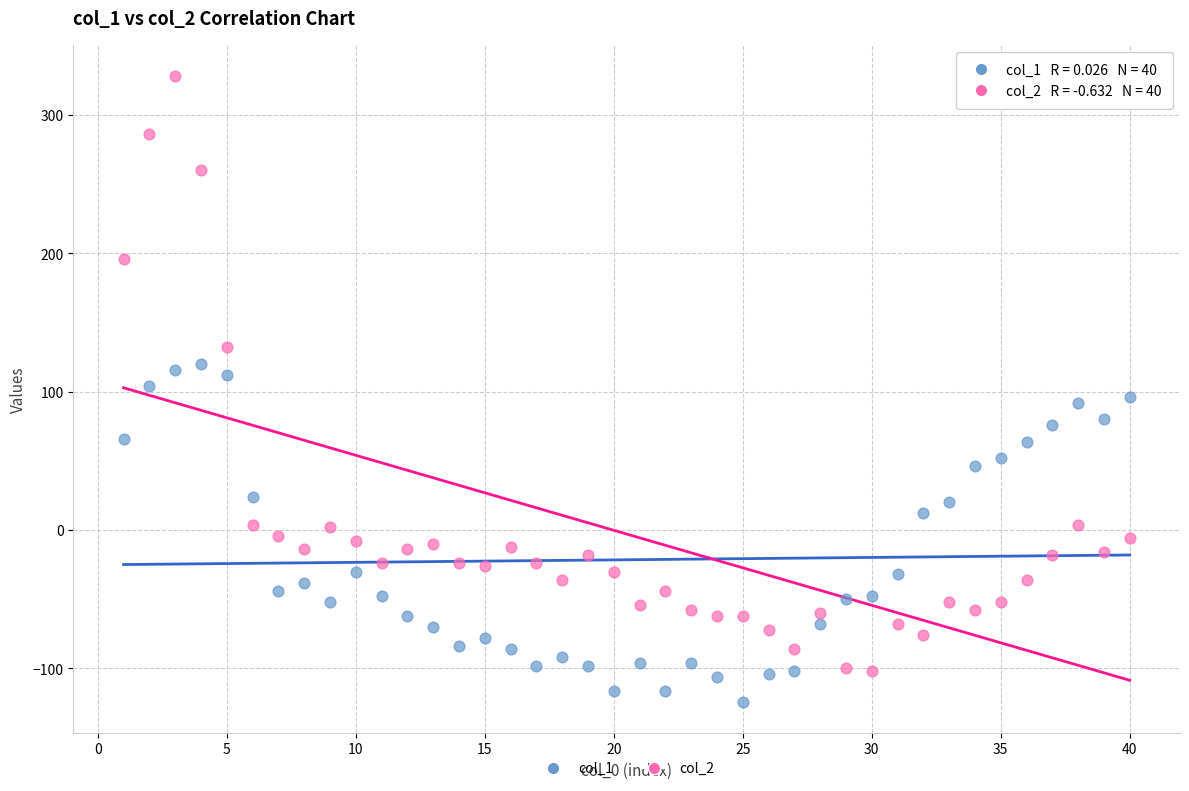

Across all data points, what is the range of X values (max minus min)?

39